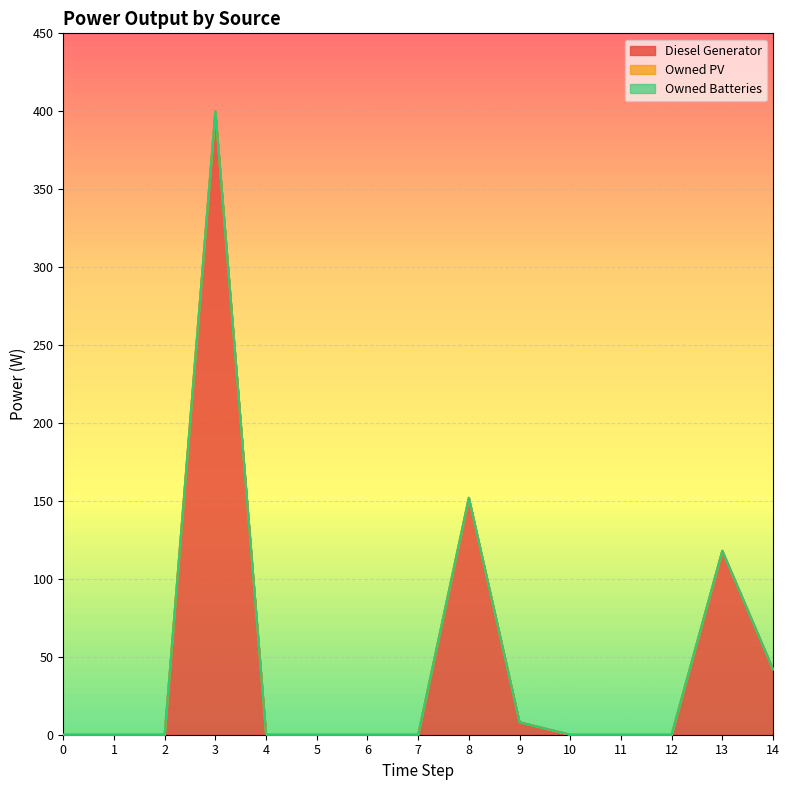

Which series changed the most between 13 and 14?

Diesel Generator